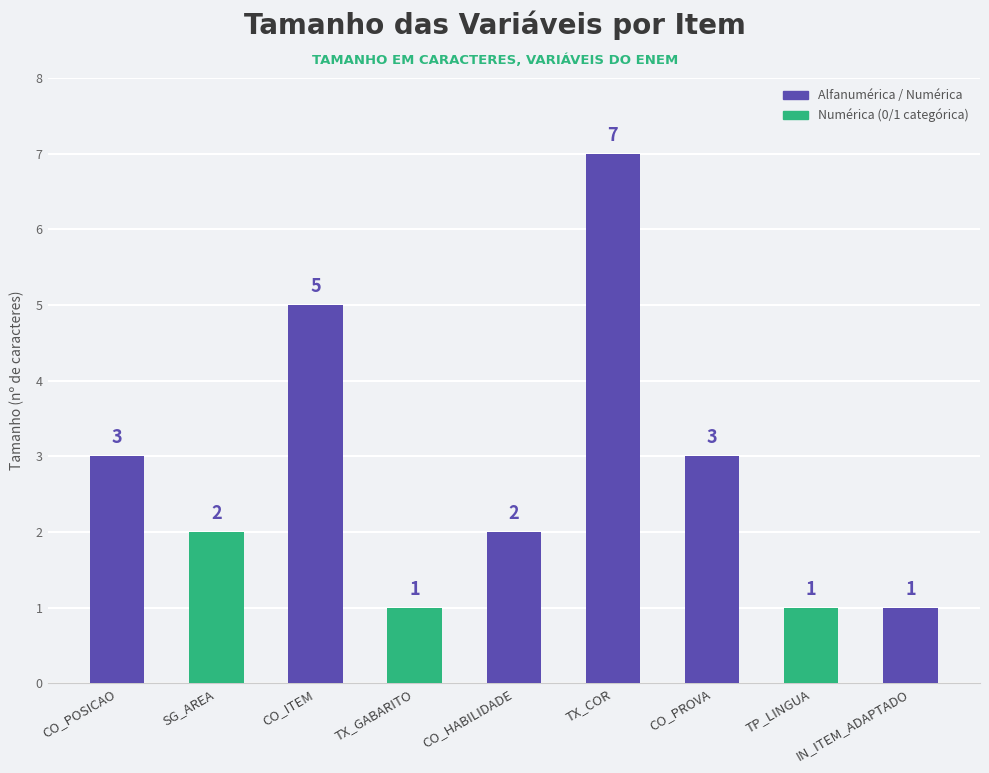

What is the greatest value displayed?

7